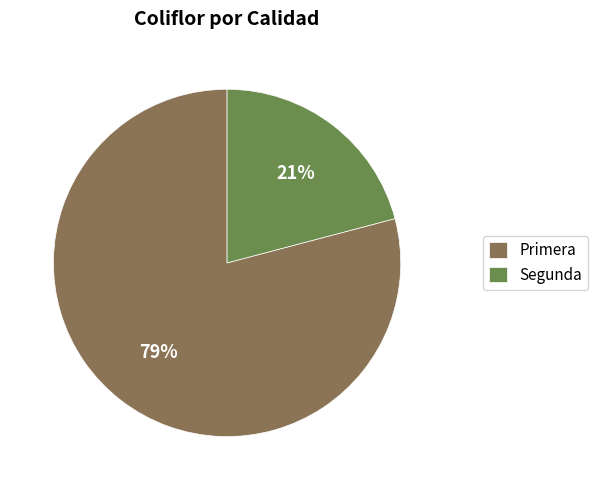

Combined, do Primera and Segunda account for over 50%?

Yes